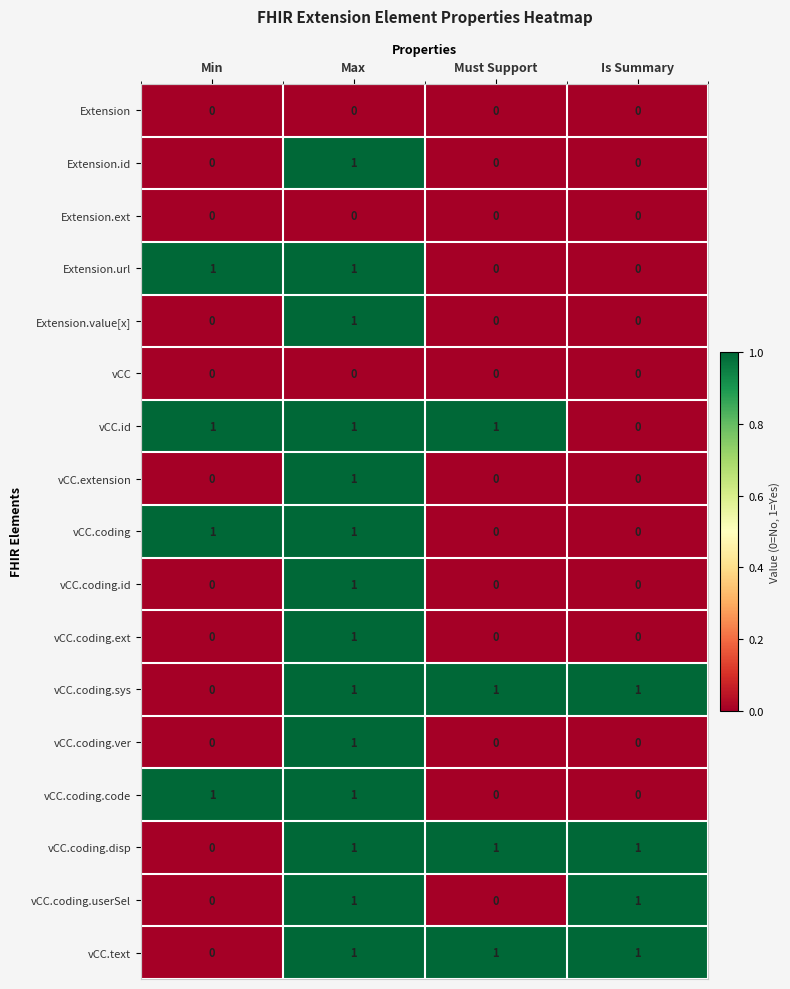

Count the vCC.text values in the range 1 to 2.

3